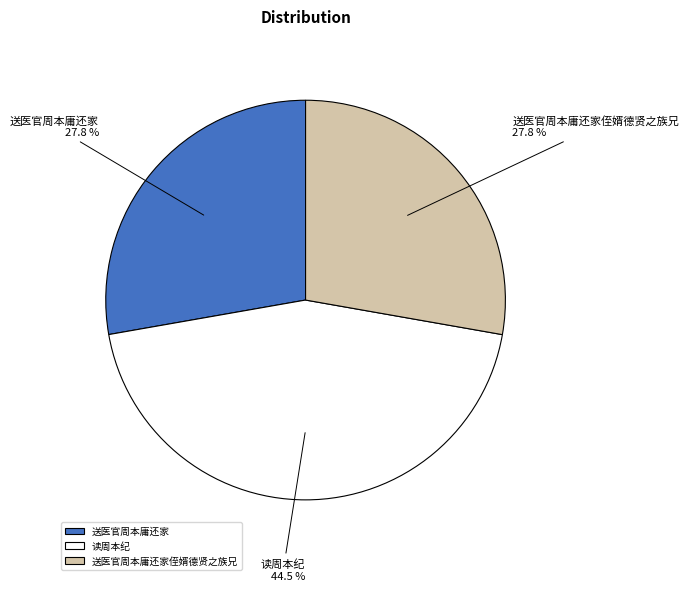

True or false: 读周本纪 accounts for 34% of the total.

False